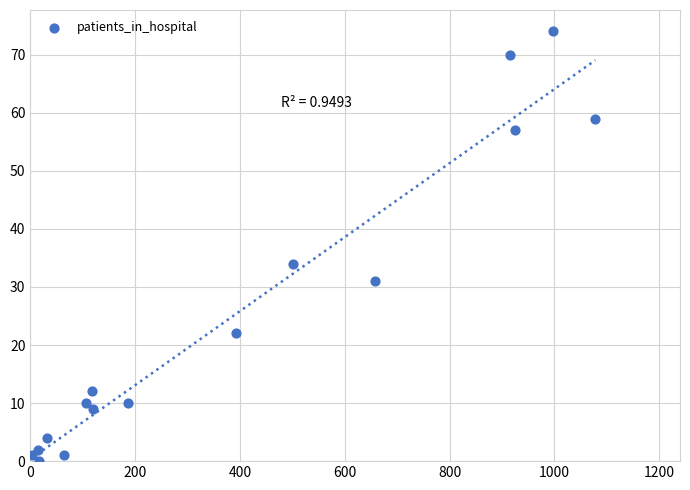

What is the range of X values (max minus min)?

1075